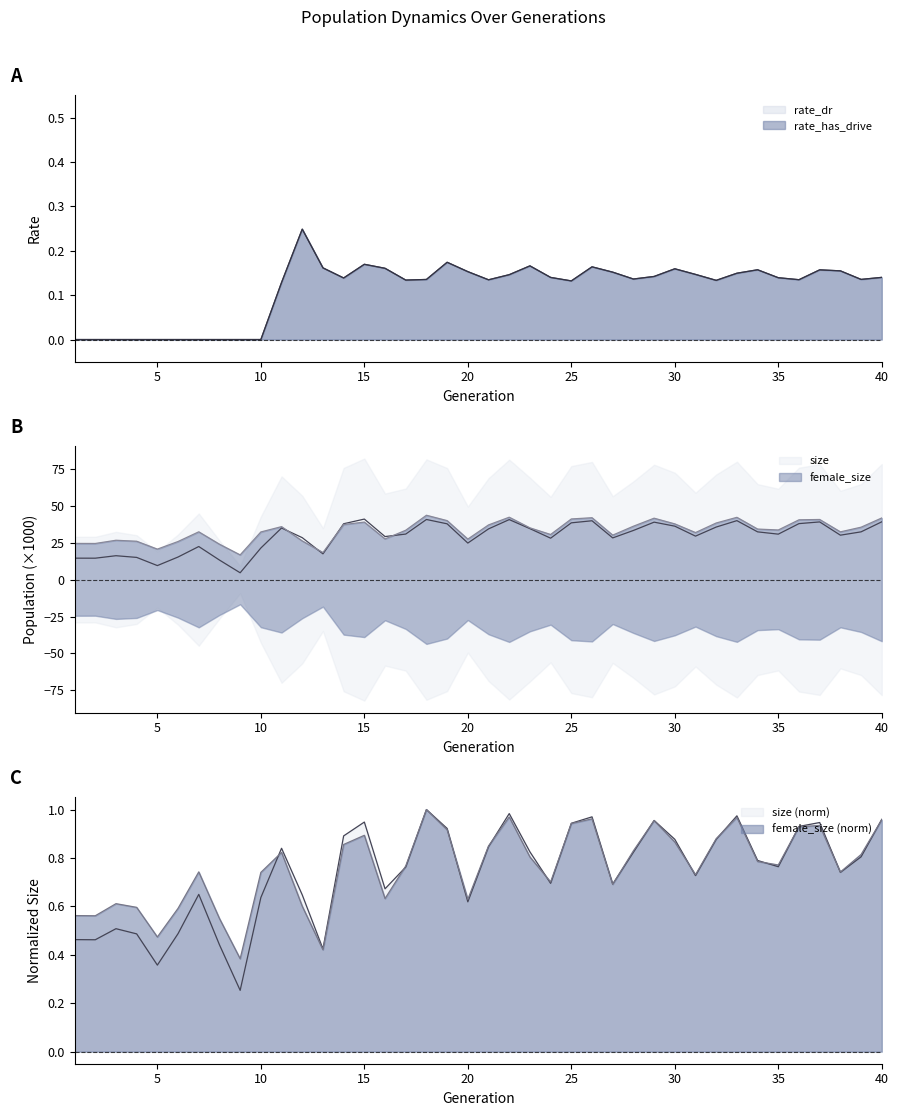

Which category has the lowest value across all series?

1